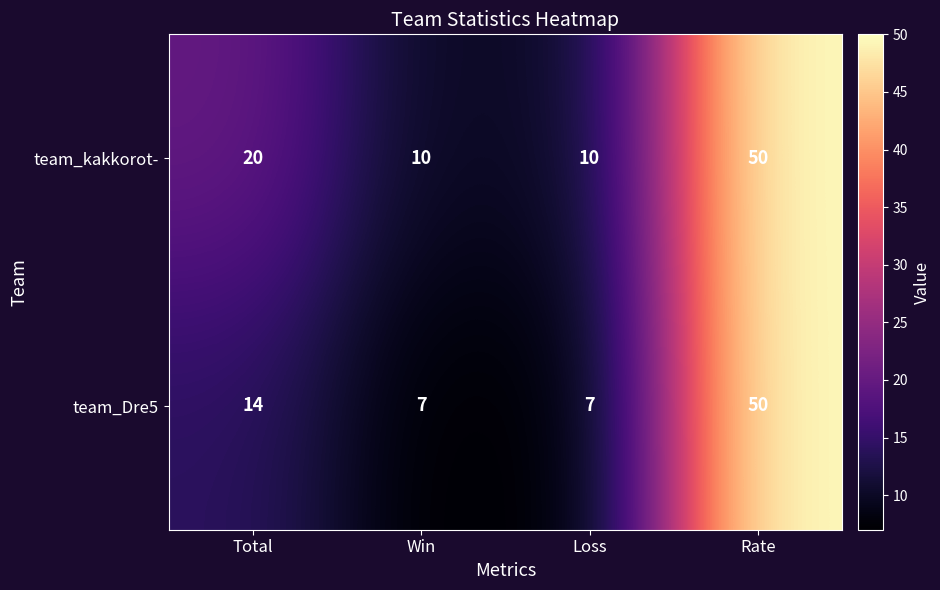

Reading left to right, what are all the values shown in this chart?

team_kakkorot-: Total=20	Win=10	Loss=10	Rate=50
team_Dre5: Total=14	Win=7	Loss=7	Rate=50